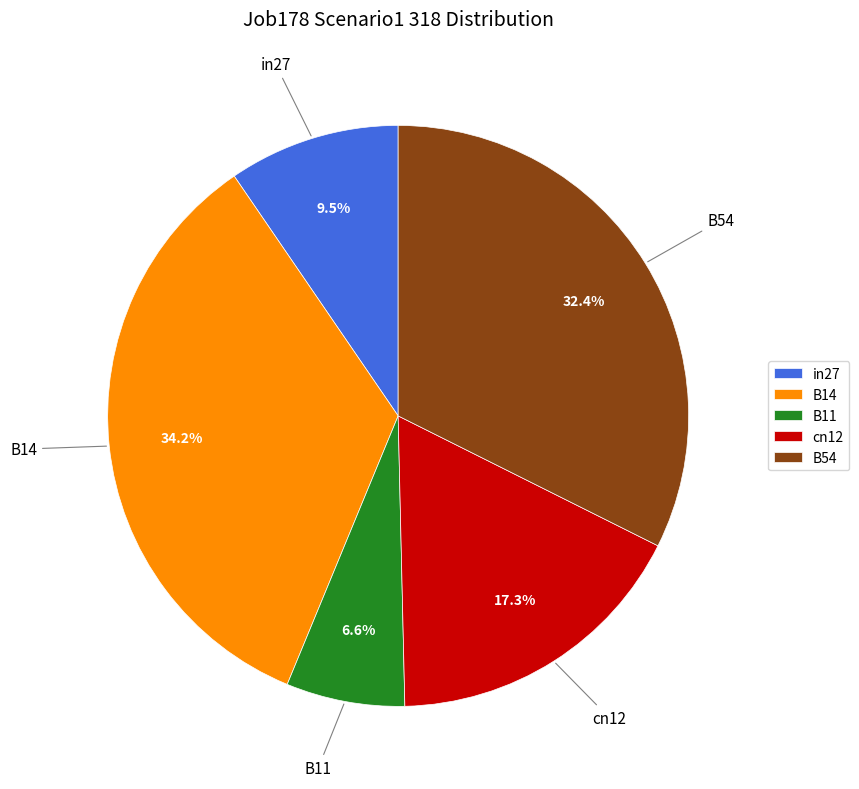

What percentage is the cn12 slice, to the nearest percent?

17%